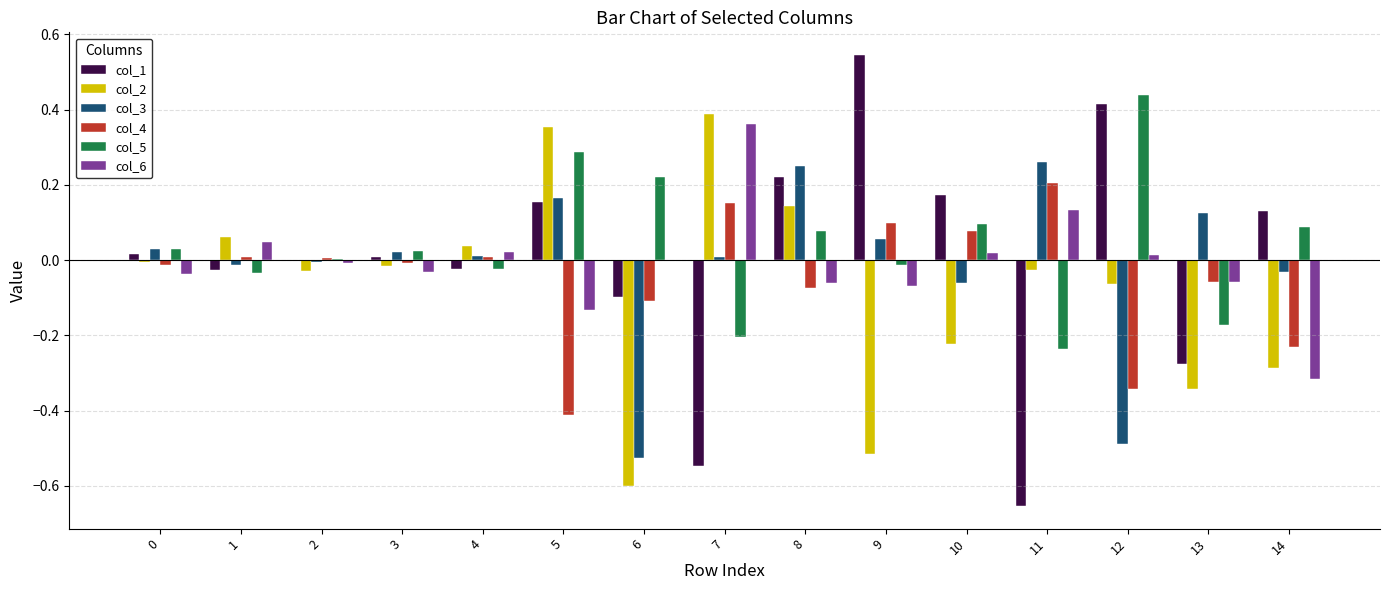

Which series changed the most between 3 and 14?

col_6